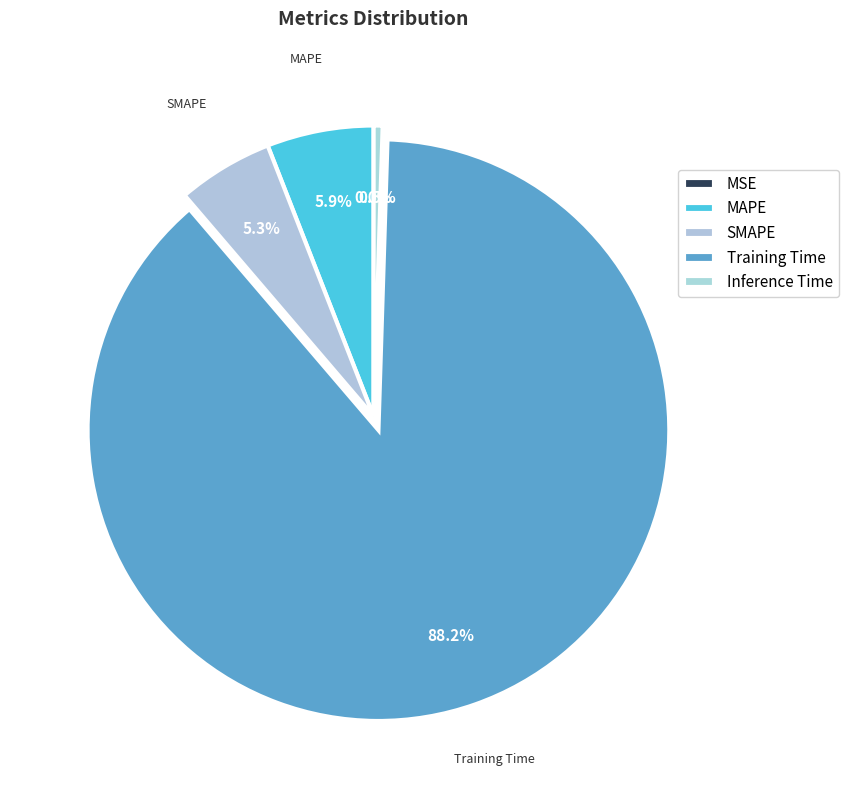

The MSE slice represents 0% of the pie. True or false?

True